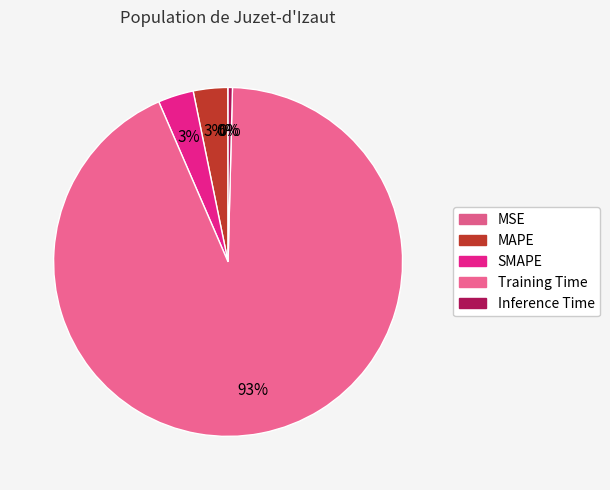

Rank the categories by value from highest to lowest.

Training Time, SMAPE, MAPE, Inference Time, MSE